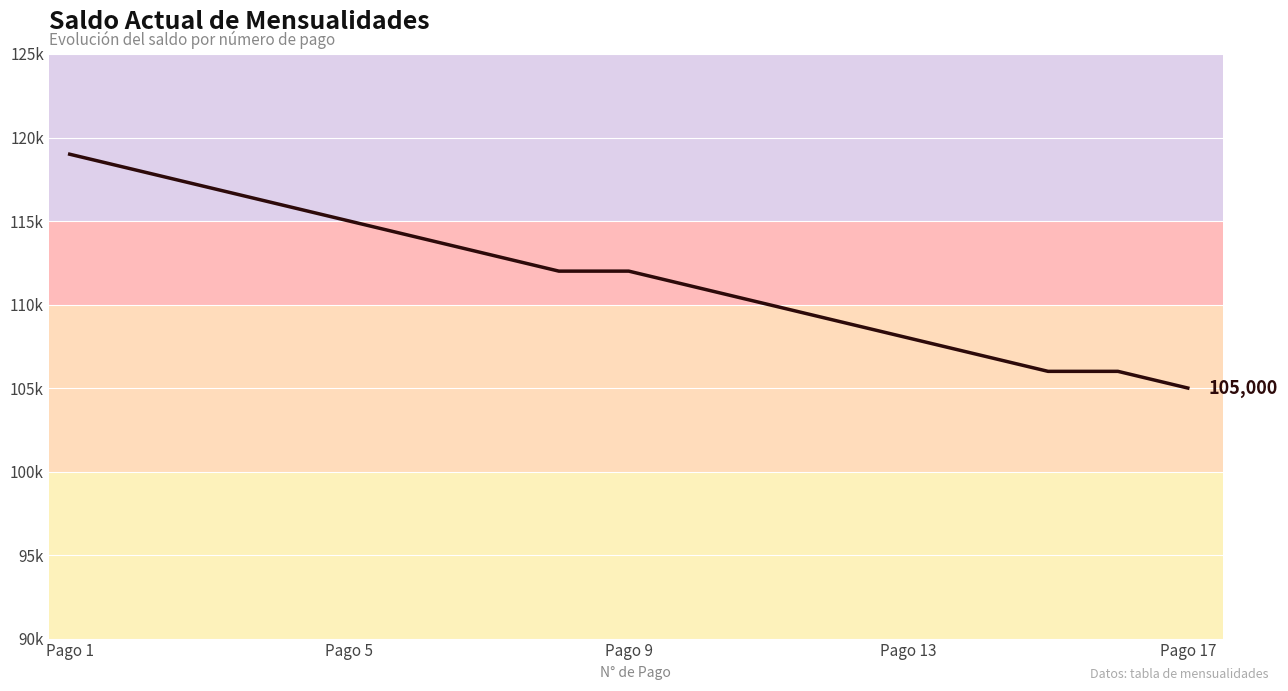

Does the chart display data point markers on the line(s)?

No